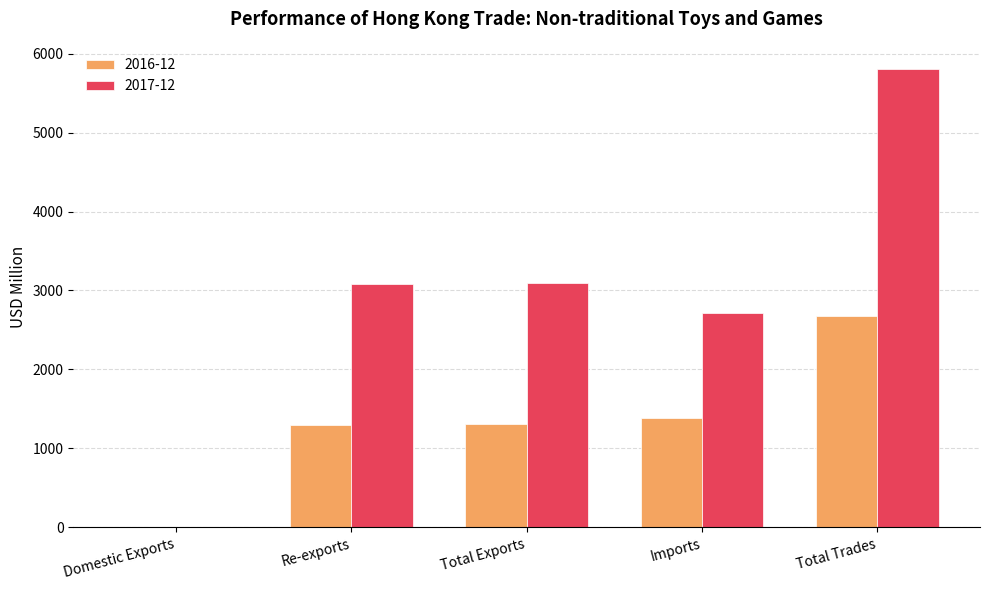

The 2016-12 series shows 1296.8 at Re-exports. True or false?

True